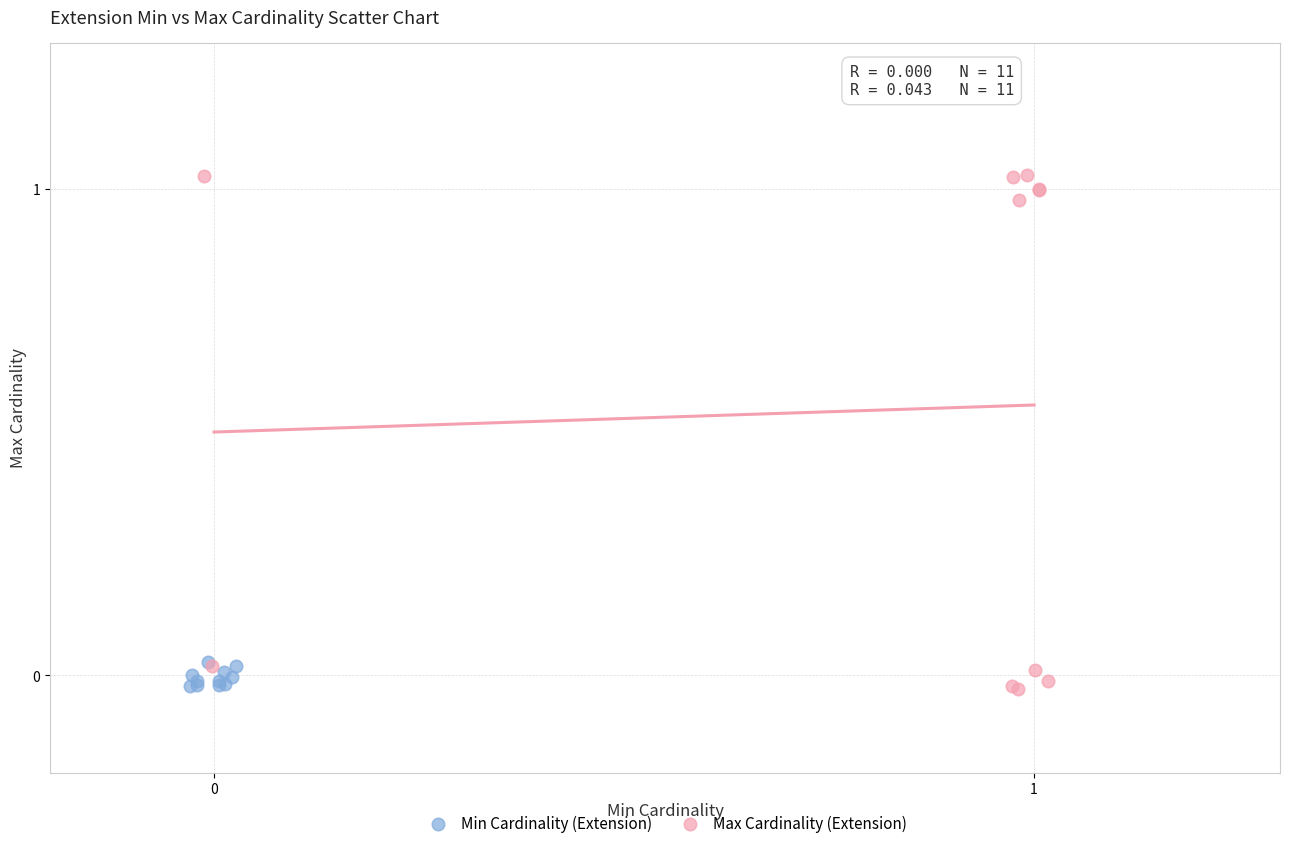

What are all the series names shown in the legend?

Min Cardinality (Extension), Max Cardinality (Extension)